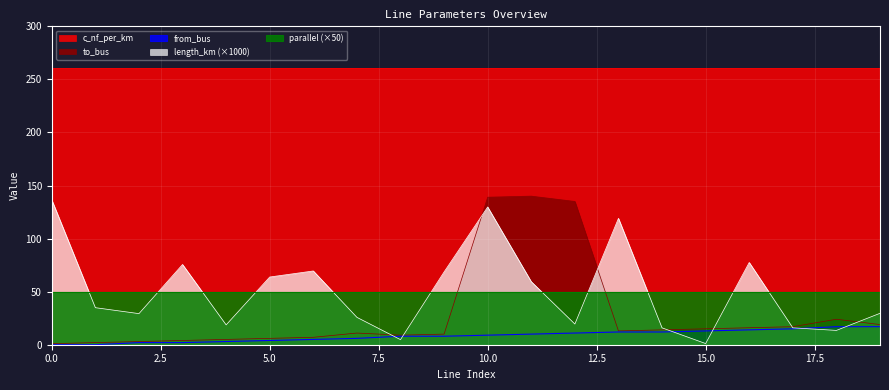

What is the sum of all from_bus values?

168.0